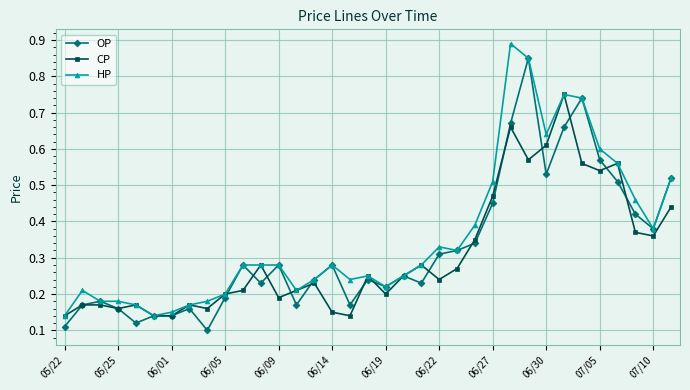

At how many categories does at least one series exceed 0?

35